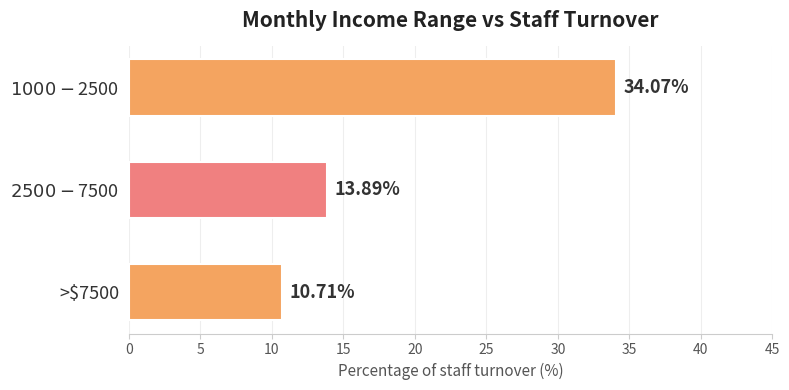

Are the bars grouped side by side (vs. stacked)?

No